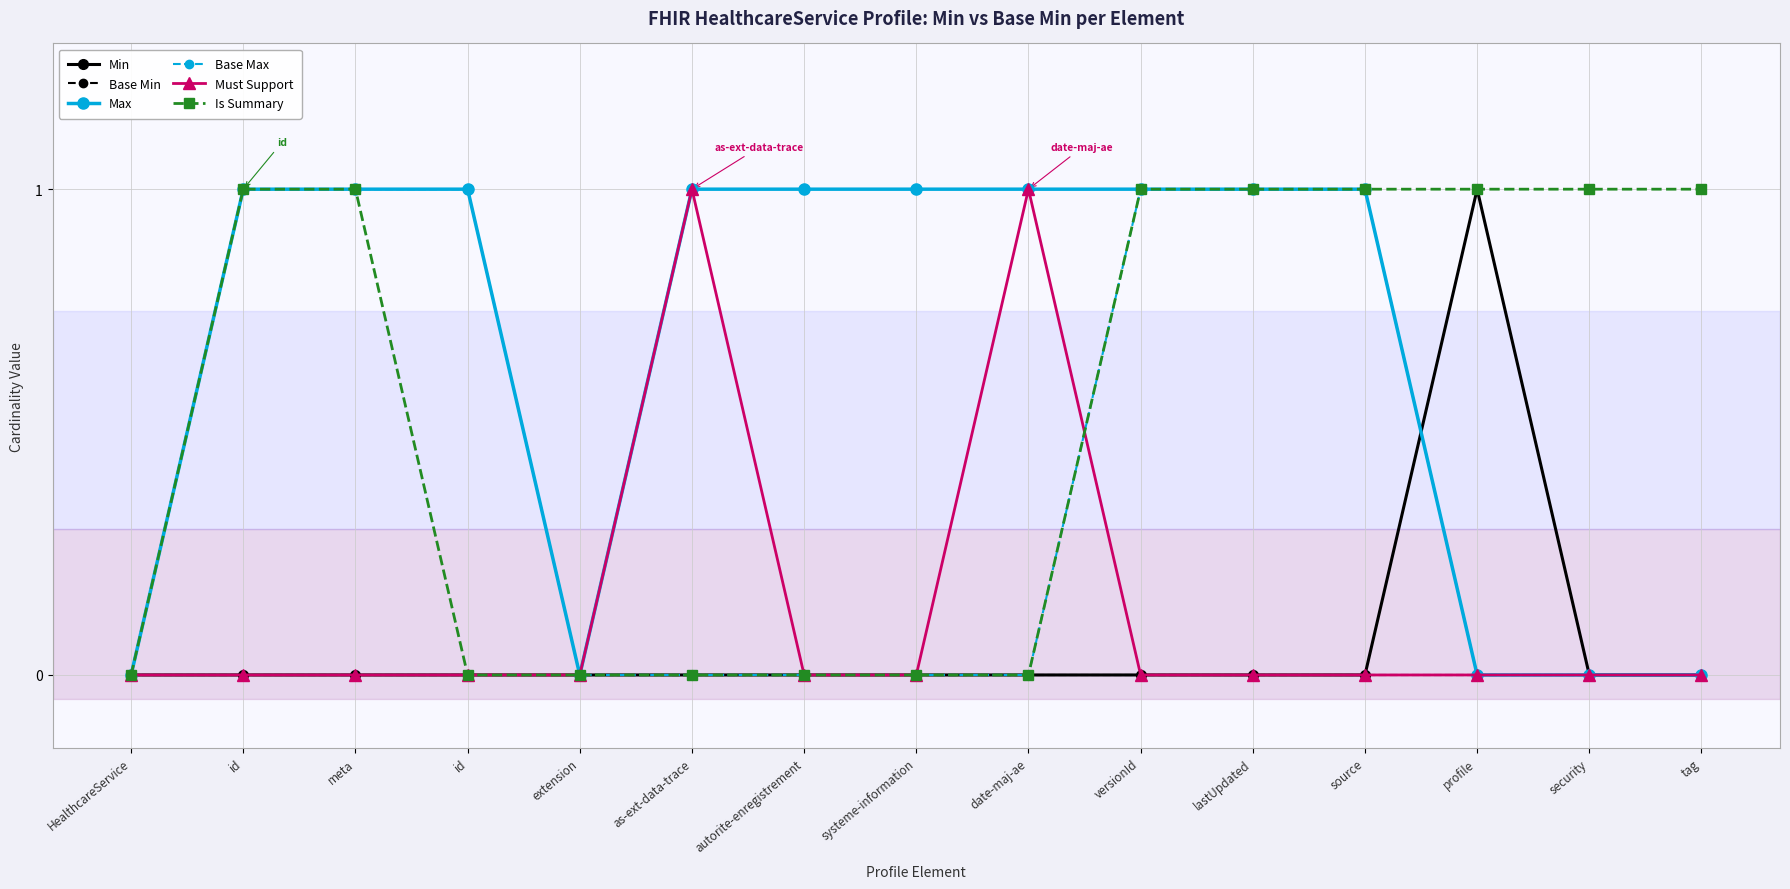

What are all the series names shown in the legend?

Min, Base Min, Max, Base Max, Must Support, Is Summary